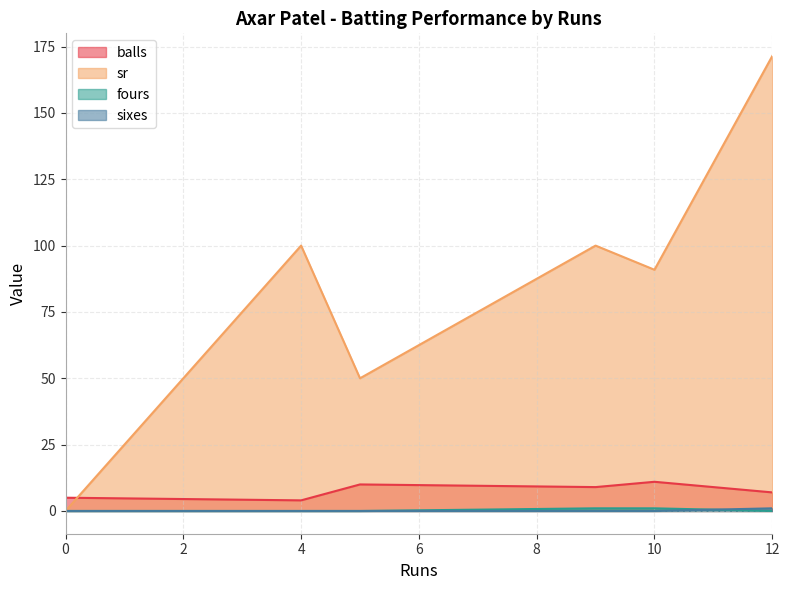

What is the average value of the fours series?

0.3